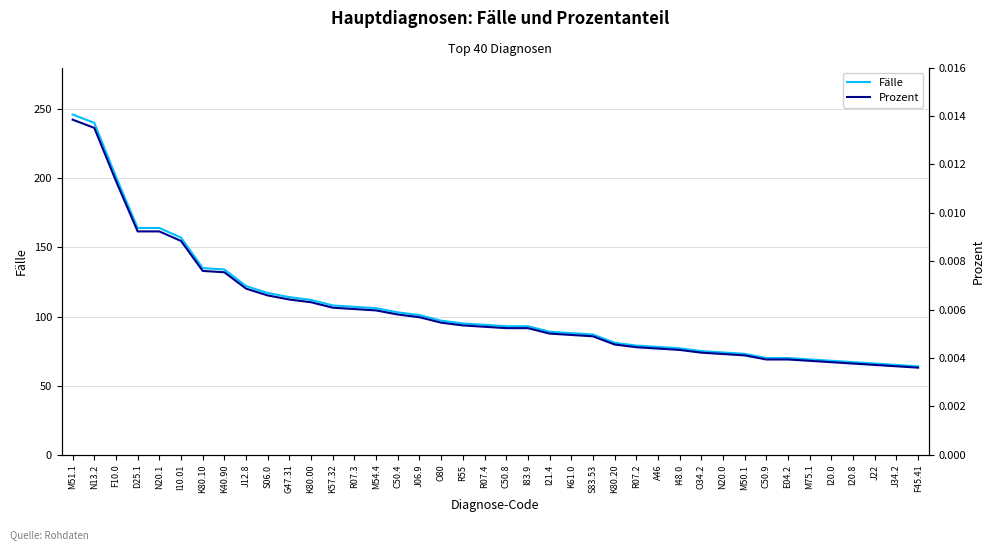

Reading left to right, transcribe all the data shown in this chart.

Fälle: 246.0	240.0	201.0	164.0	164.0	157.0	135.0	134.0	122.0	117.0	114.0	112.0	108.0	107.0	106.0	103.0	101.0	97.0	95.0	94.0	93.0	93.0	89.0	88.0	87.0	81.0	79.0	78.0	77.0	75.0	74.0	73.0	70.0	70.0	69.0	68.0	67.0	66.0	65.0	64.0
Prozent: 0.0	0.0	0.0	0.0	0.0	0.0	0.0	0.0	0.0	0.0	0.0	0.0	0.0	0.0	0.0	0.0	0.0	0.0	0.0	0.0	0.0	0.0	0.0	0.0	0.0	0.0	0.0	0.0	0.0	0.0	0.0	0.0	0.0	0.0	0.0	0.0	0.0	0.0	0.0	0.0